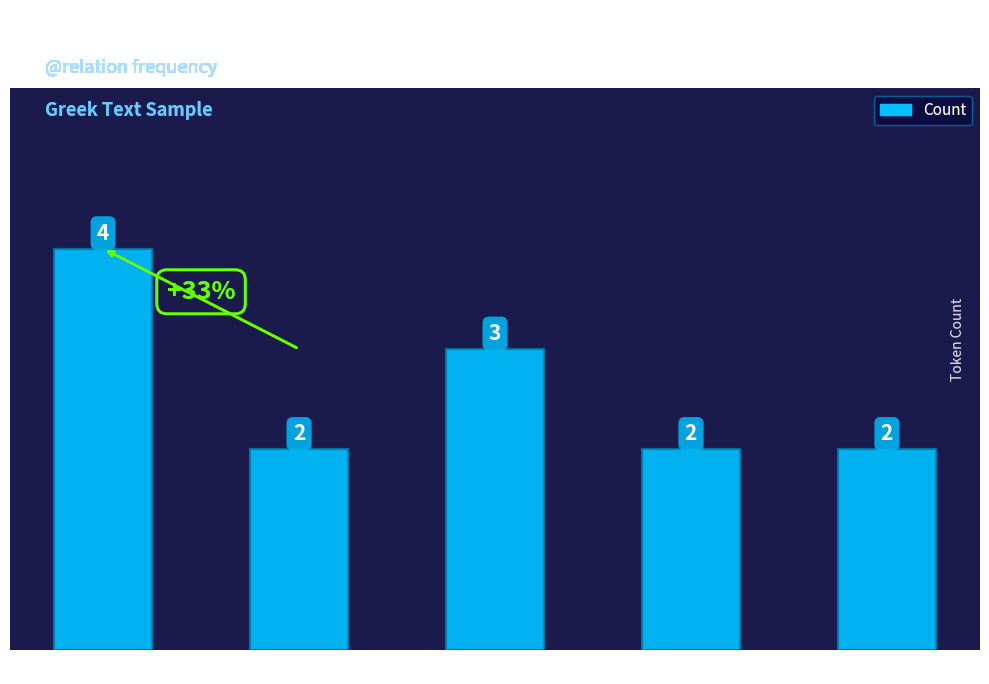

Count the values in the range 2 to 3.

4